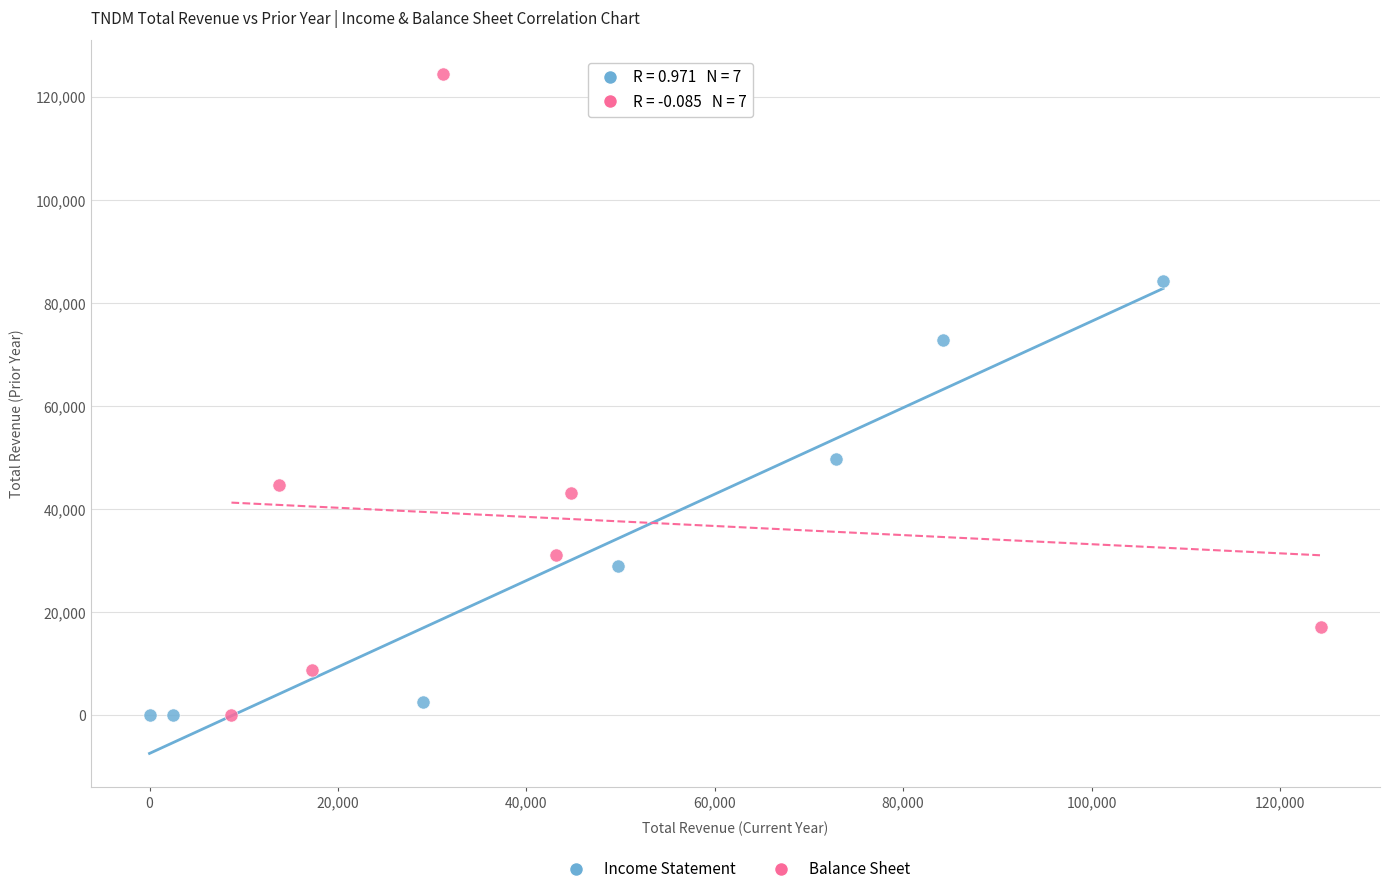

Which series has the widest spread of Y values?

Balance Sheet